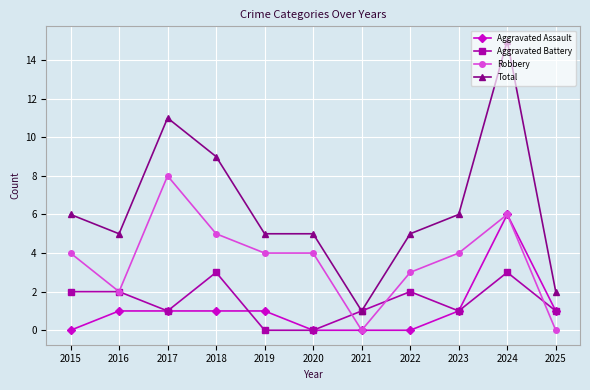

At which label is Total closest to 8?

2018